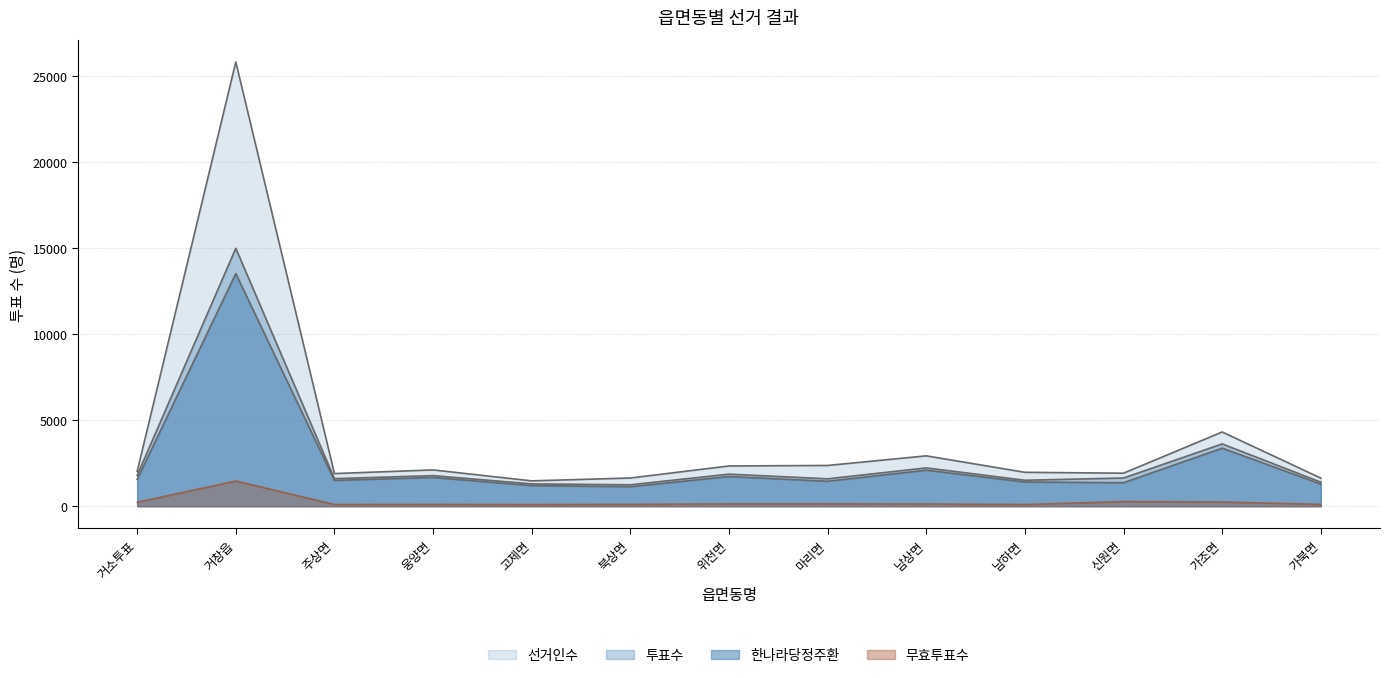

How many values in the 선거인수 series are below 2024?

6